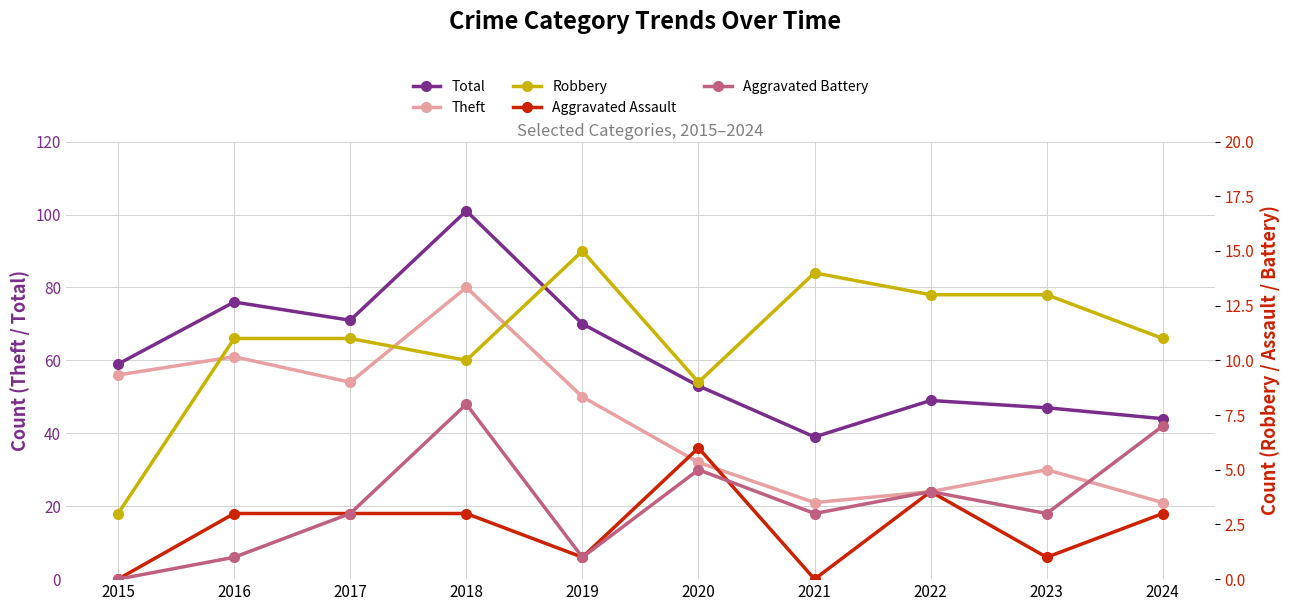

Is it true that Total equals 15 at 2016?

False